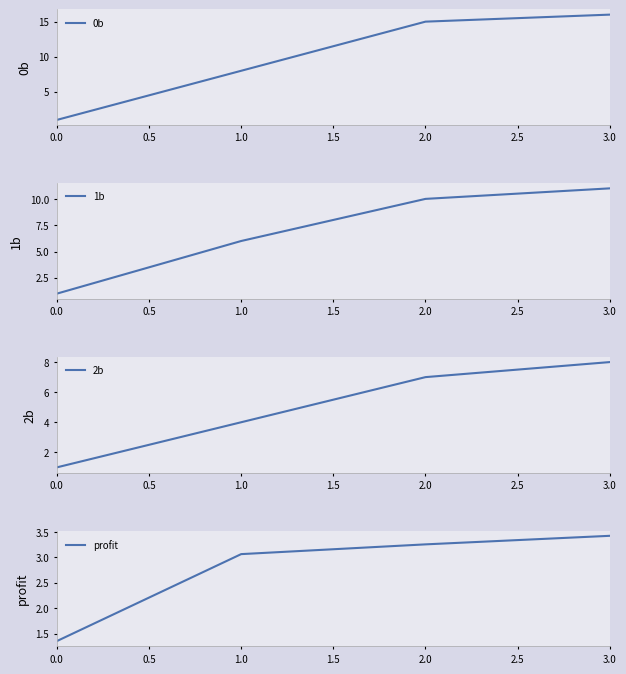

What is the average value of the profit series?

2.8